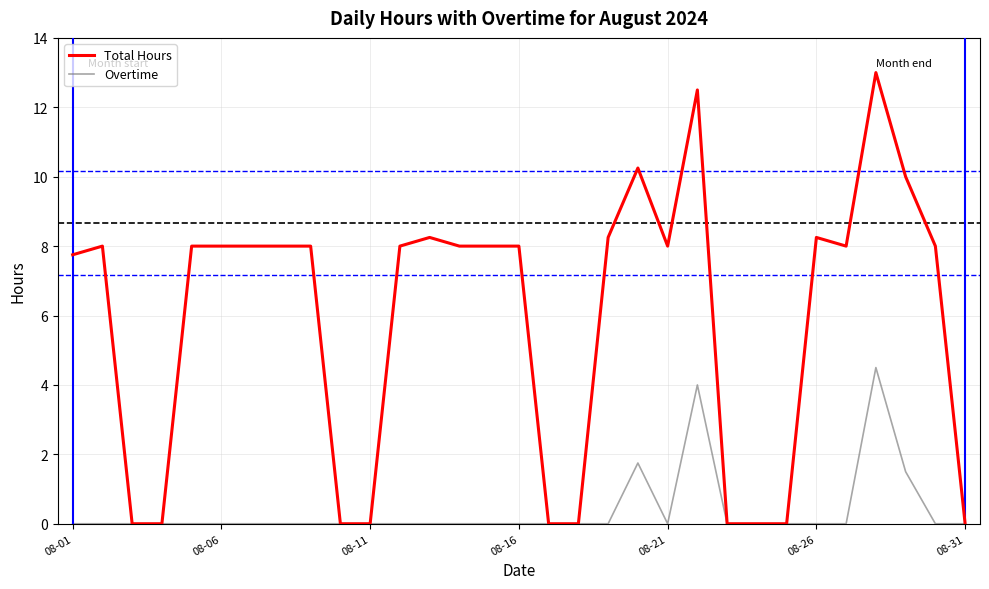

Rank the series by their maximum value, from highest to lowest.

Total Hours, Overtime